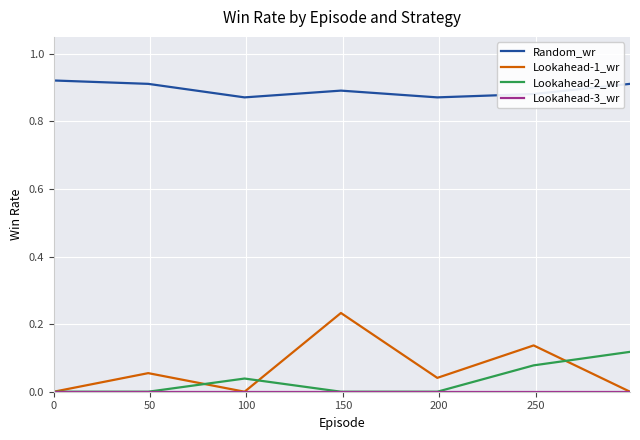

True or false: Random_wr and Lookahead-2_wr intersect in this chart.

False